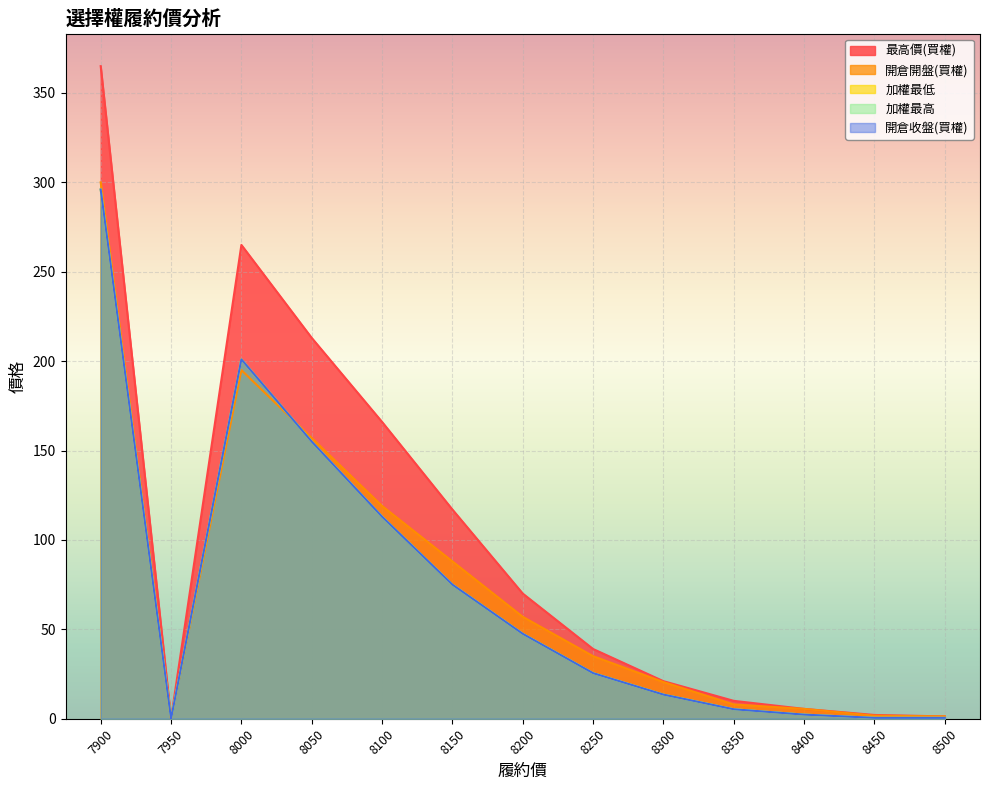

True or false: 加權最低 and 加權最高 cross at least once.

False